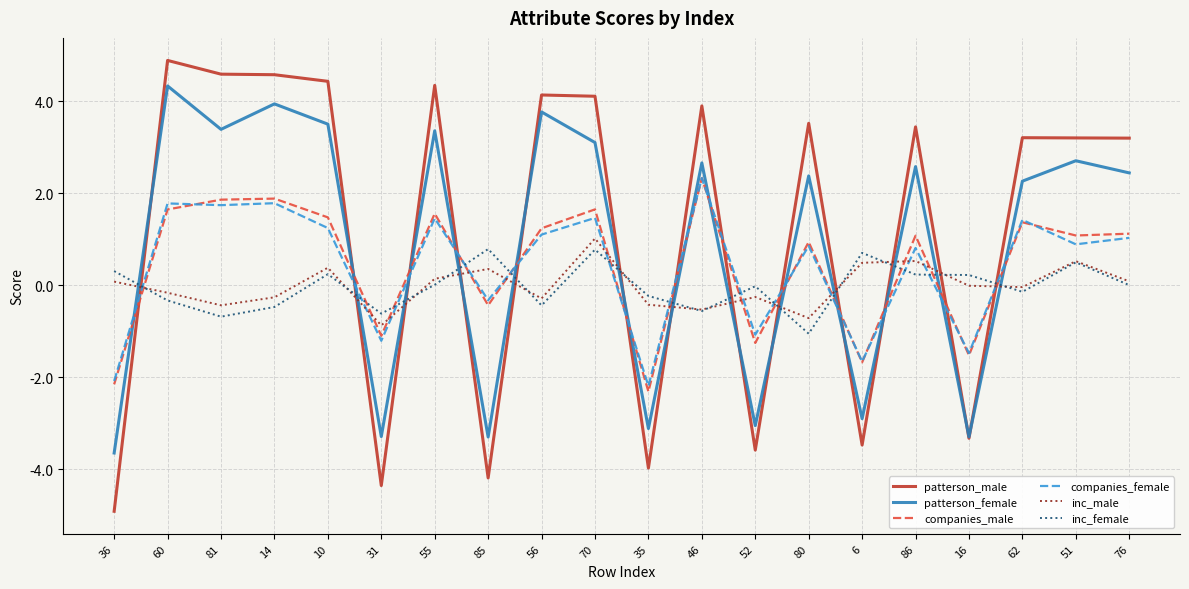

What are all the series names shown in the legend?

patterson_male, patterson_female, companies_male, companies_female, inc_male, inc_female